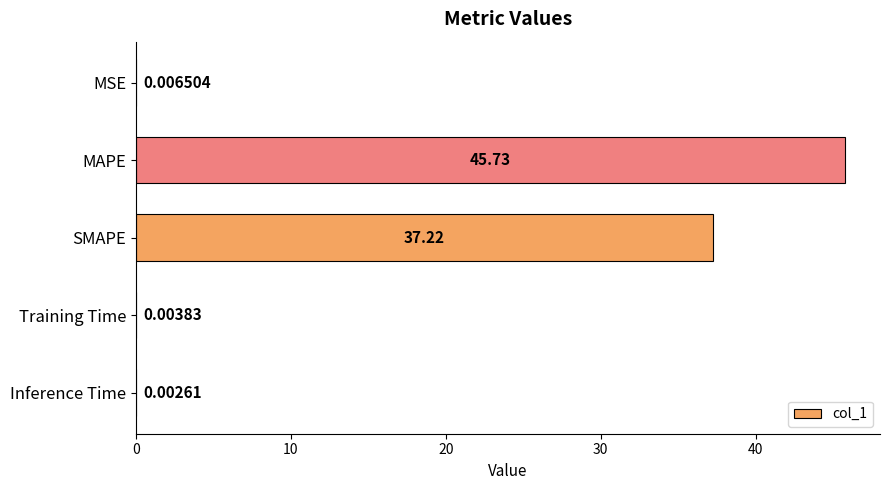

Are the bars horizontal?

Yes